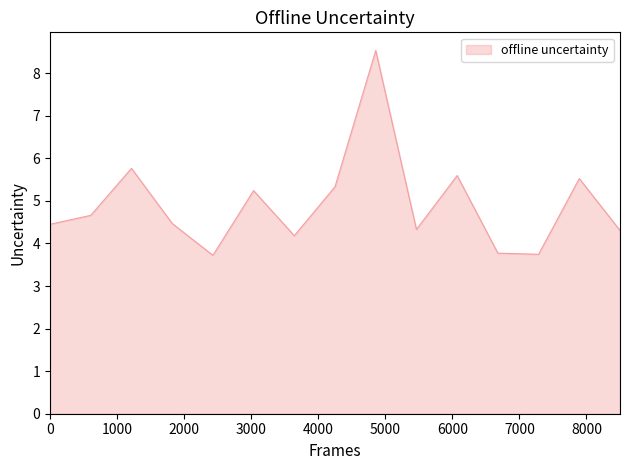

What is the difference between the maximum and minimum values?

4.8